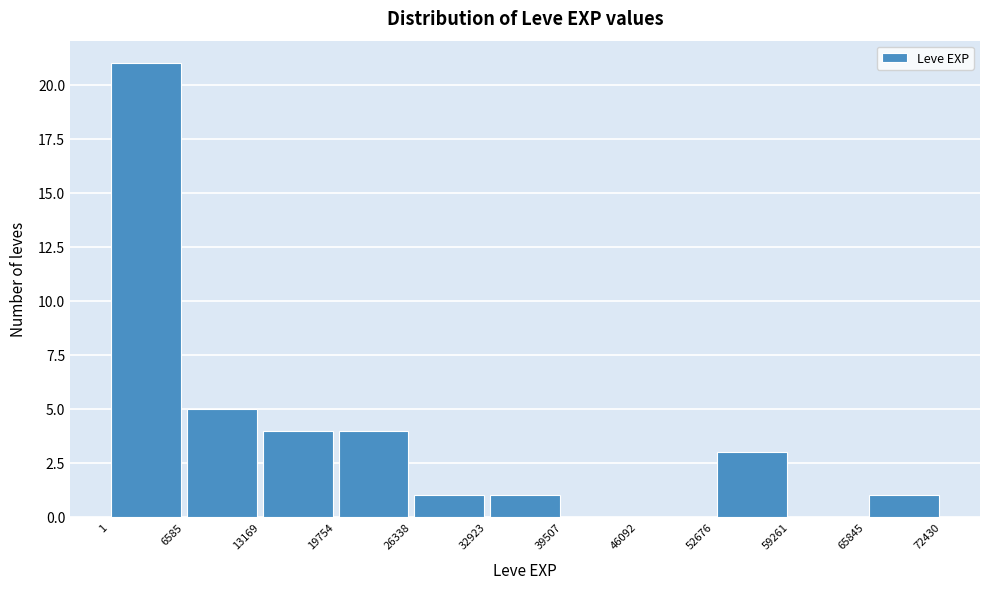

How tall is the bar that spans 65845 to 72430 on the x-axis? The values are not printed on the chart, so give them approximately, as read against the axis.

1